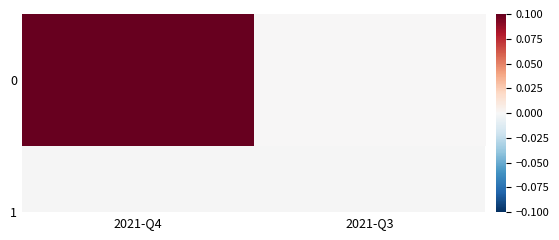

What is the sum of the values at 2021-Q4 and 2021-Q3?

0.1